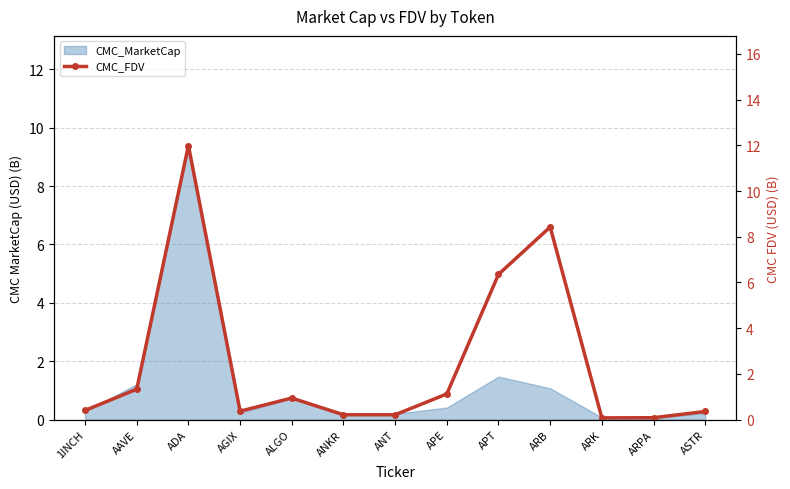

What is the greatest value displayed?

12.0